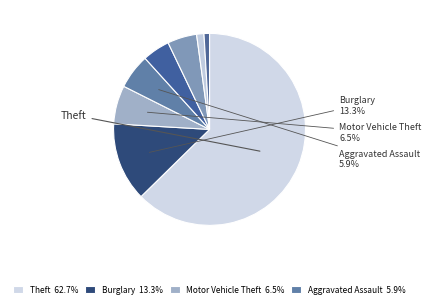

What is the majority slice?

Theft